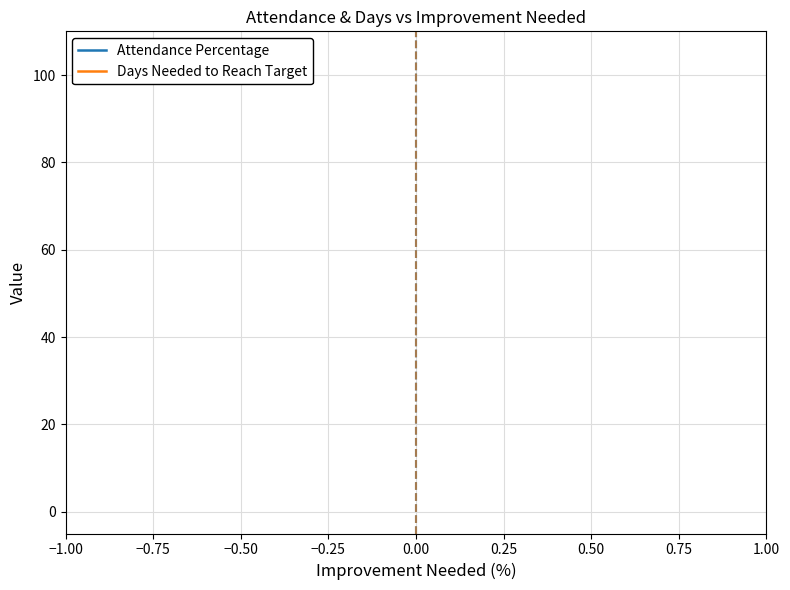

What is the lowest value of the Attendance Percentage series?

100